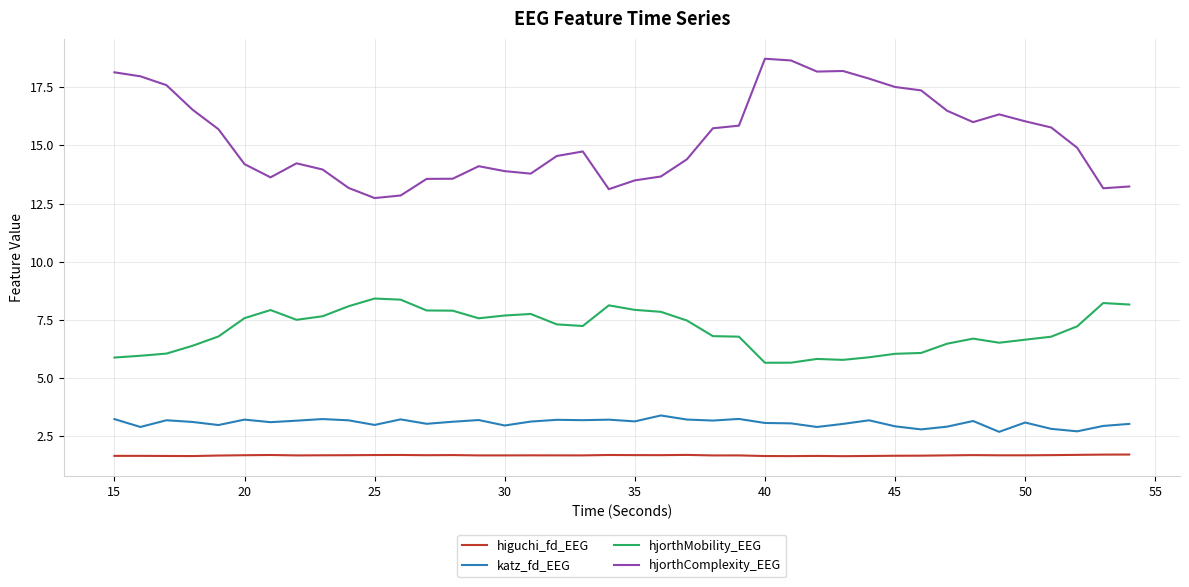

What is the maximum value shown in the chart?

18.7